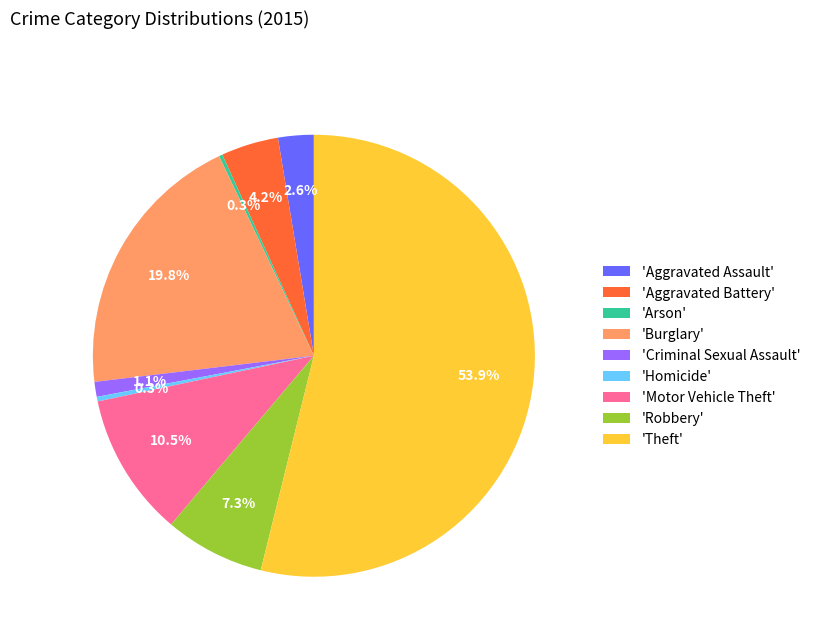

Which category has the biggest portion of the pie?

'Theft'